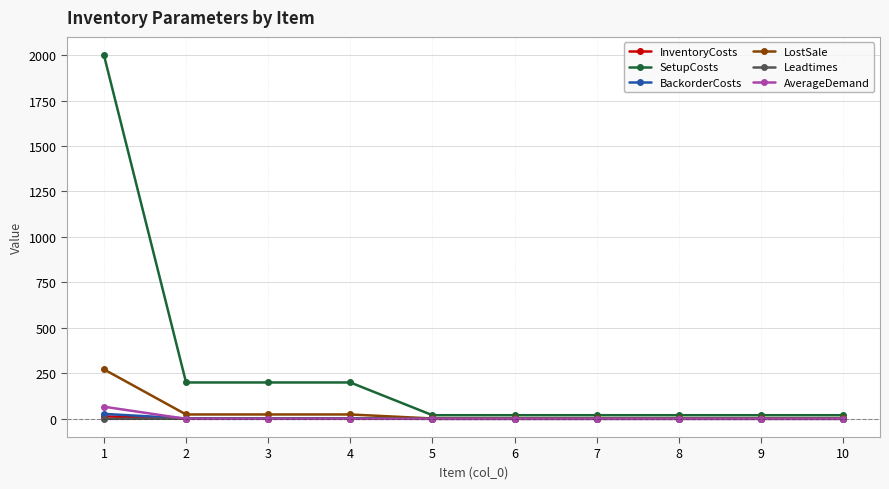

What is the value of the SetupCosts point at the 8th from the left?

20.0